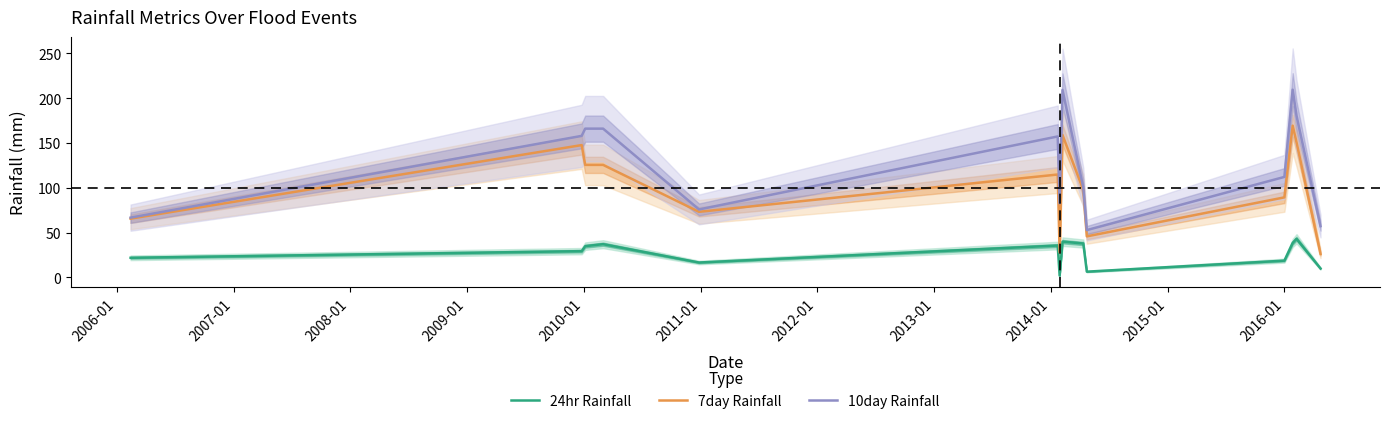

True or false: 10day Rainfall and 24hr Rainfall intersect in this chart.

False